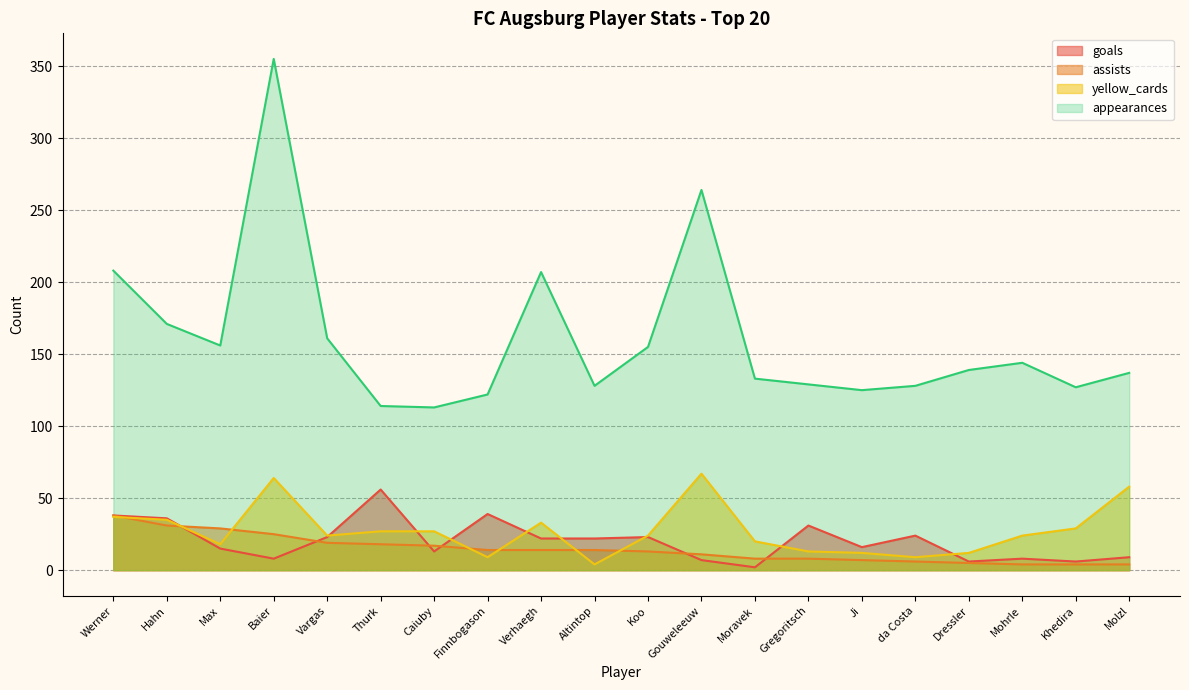

Rank the series at Max from lowest to highest value.

goals, yellow_cards, assists, appearances